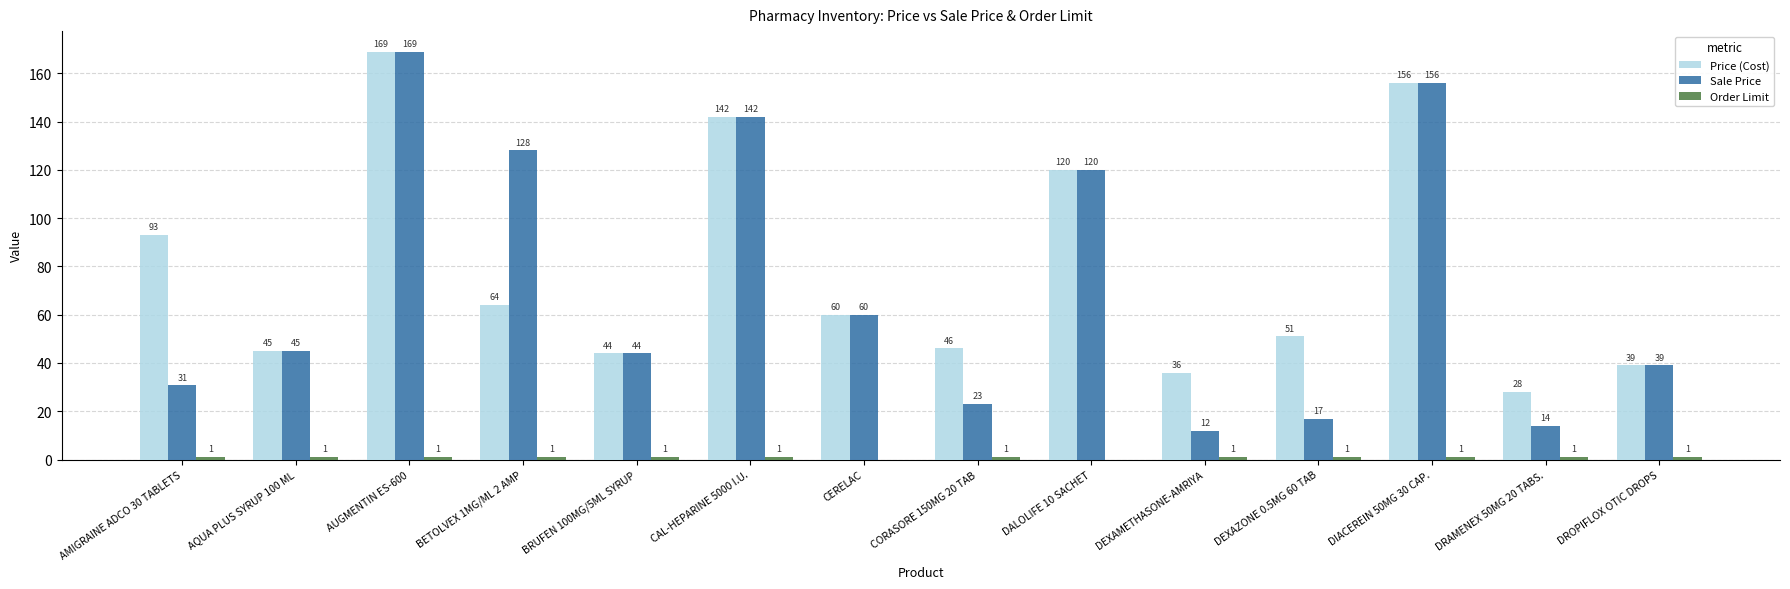

Count the number of categories in the chart.

14